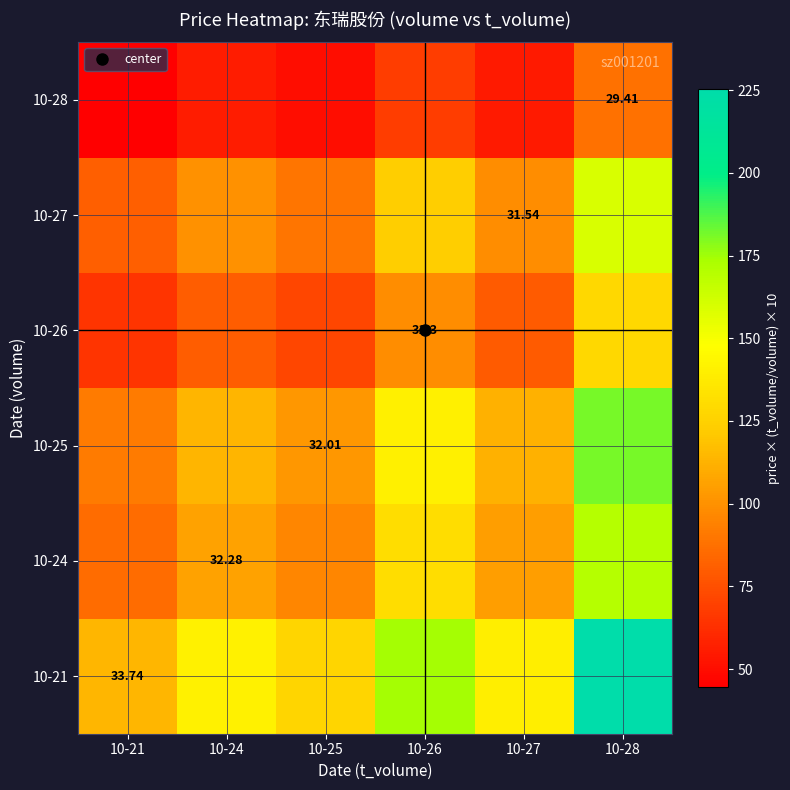

What is the maximum value for 10-21?

225.4